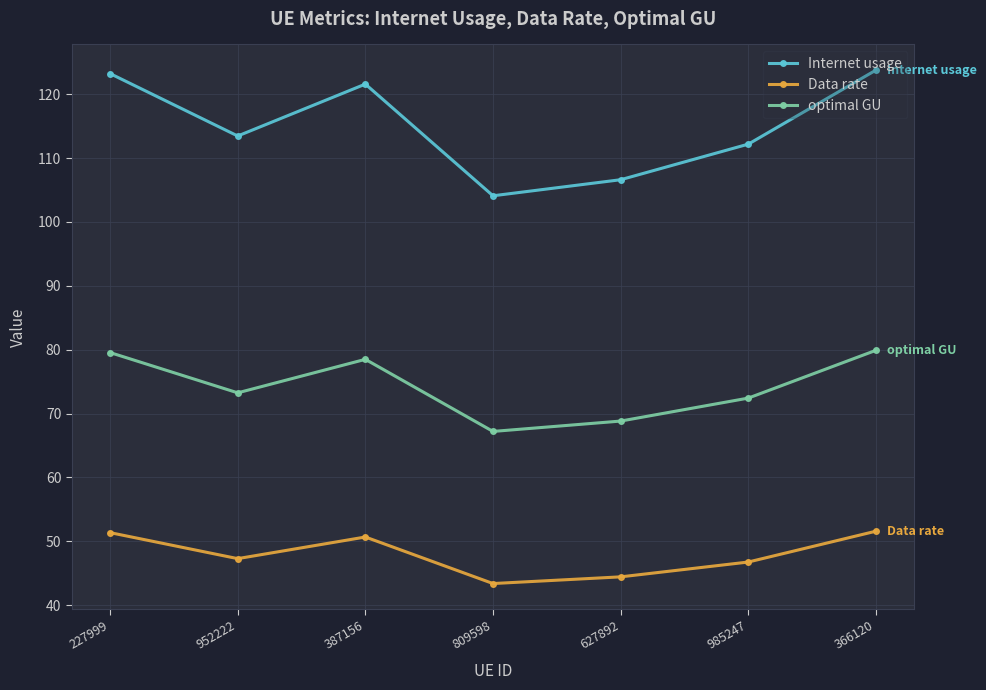

Which series has the largest total across all categories?

Internet usage